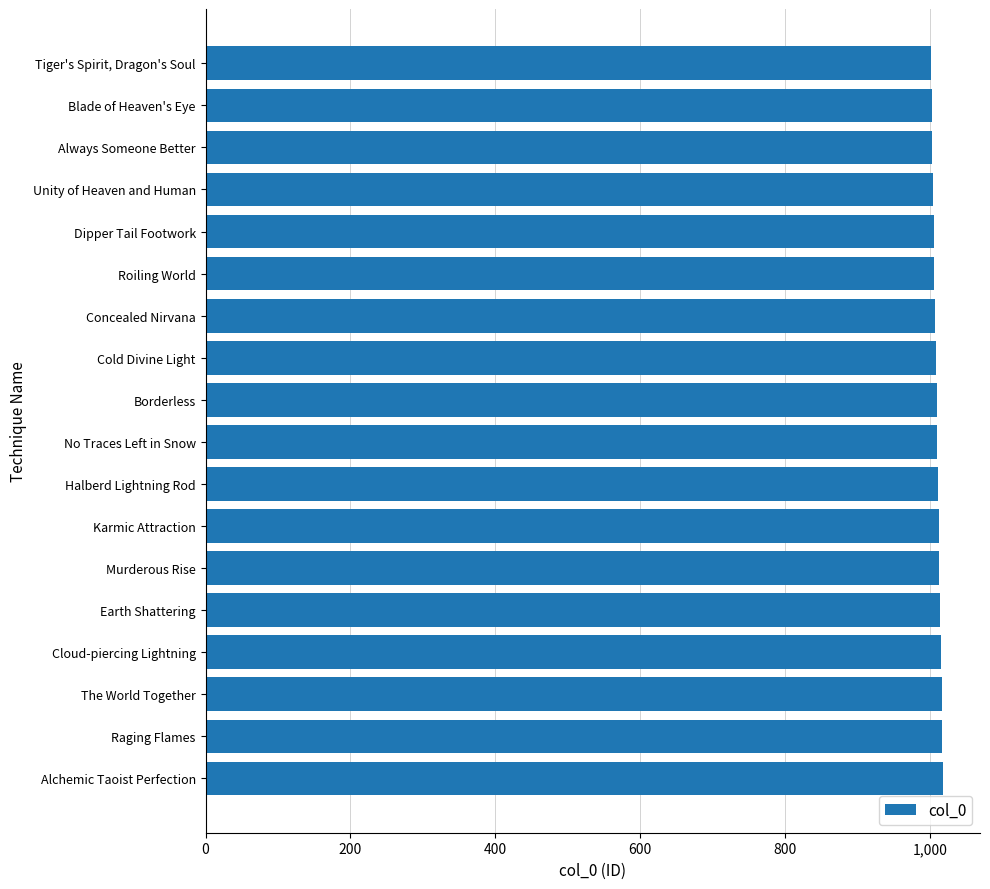

What value does the data have at No Traces Left in Snow?

1010